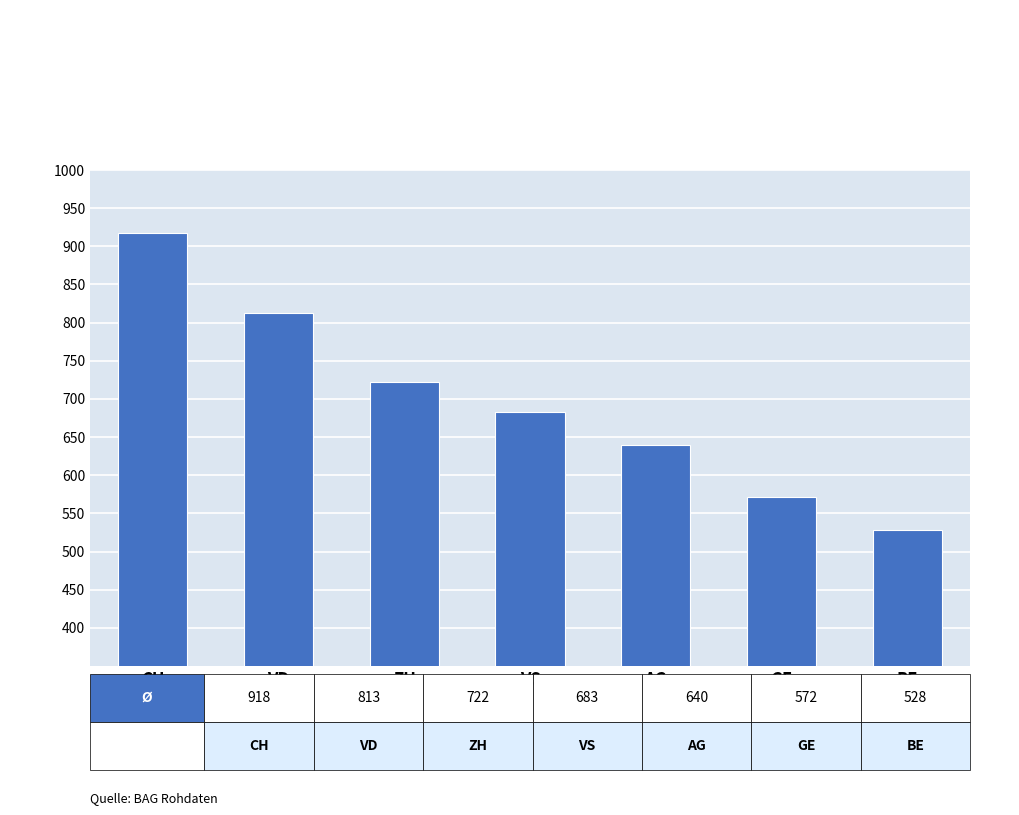

List the labels in order of value, largest first.

CH, VD, ZH, VS, AG, GE, BE